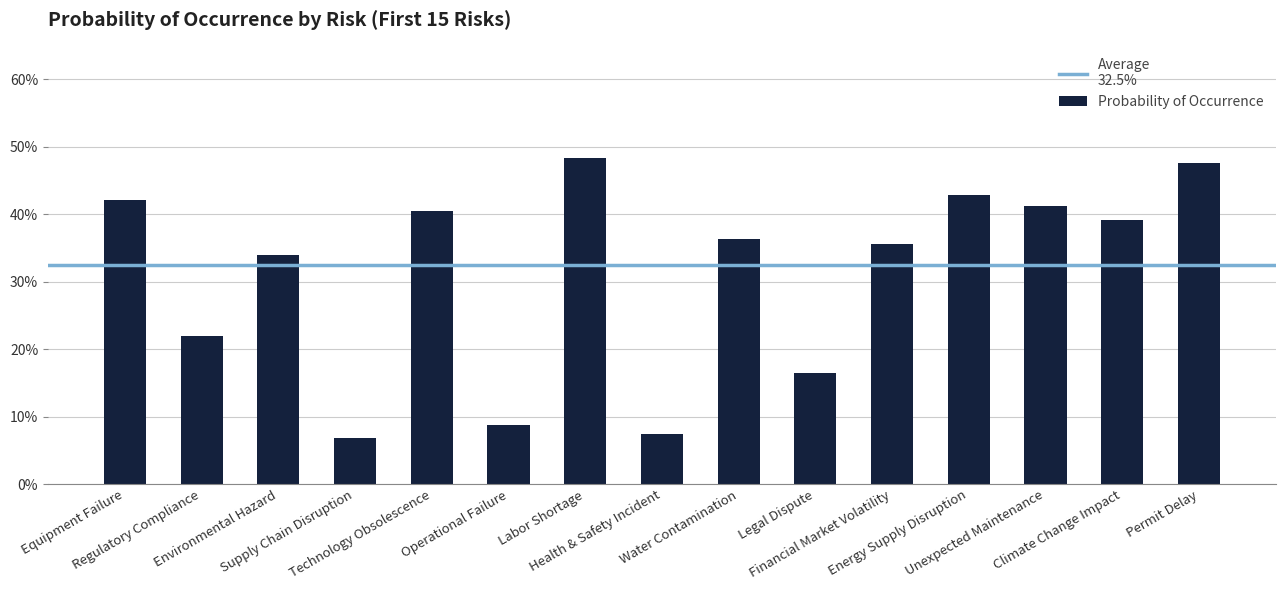

Read the value at Technology Obsolescence.

0.4